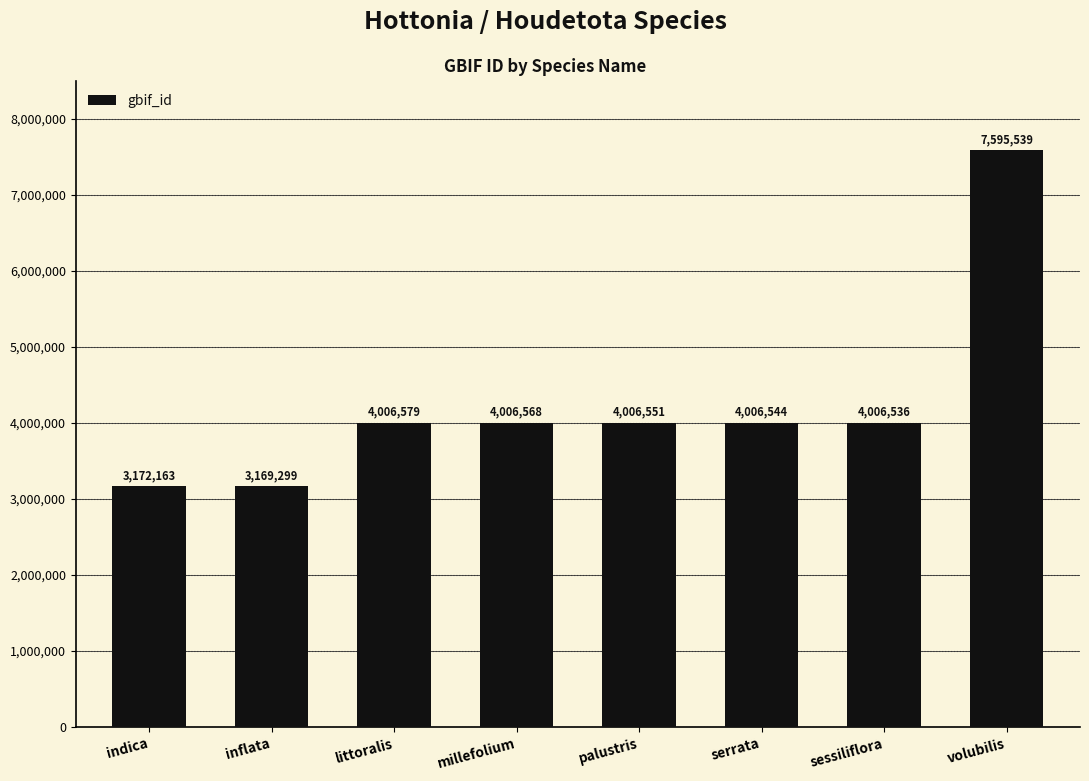

Rank the categories by value from lowest to highest.

inflata, indica, sessiliflora, serrata, palustris, millefolium, littoralis, volubilis